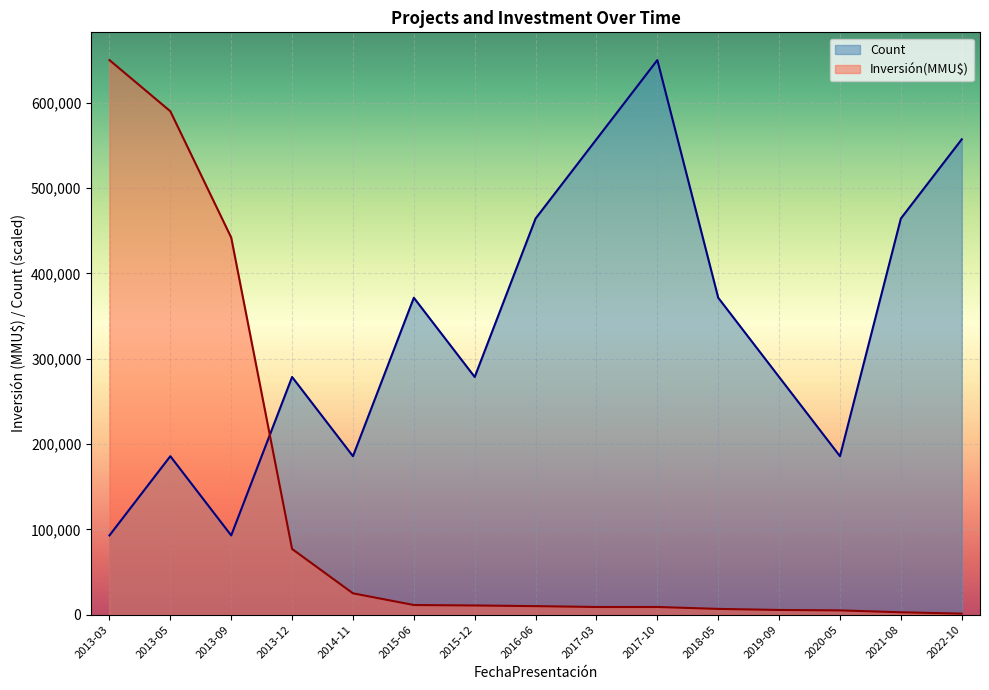

Reading left to right, extract all data points from this chart.

Count: 2013-03=92857.1	2013-05=185714.3	2013-09=92857.1	2013-12=278571.4	2014-11=185714.3	2015-06=371428.6	2015-12=278571.4	2016-06=464285.7	2017-03=557142.9	2017-10=650000.0	2018-05=371428.6	2019-09=278571.4	2020-05=185714.3	2021-08=464285.7	2022-10=557142.9
Inversión(MMU$): 2013-03=650000.0	2013-05=590000.0	2013-09=442000.0	2013-12=77000.0	2014-11=25000.0	2015-06=11300.0	2015-12=10770.0	2016-06=10000.0	2017-03=9000.0	2017-10=9000.0	2018-05=6750.0	2019-09=5500.0	2020-05=5000.0	2021-08=2800.0	2022-10=1200.0